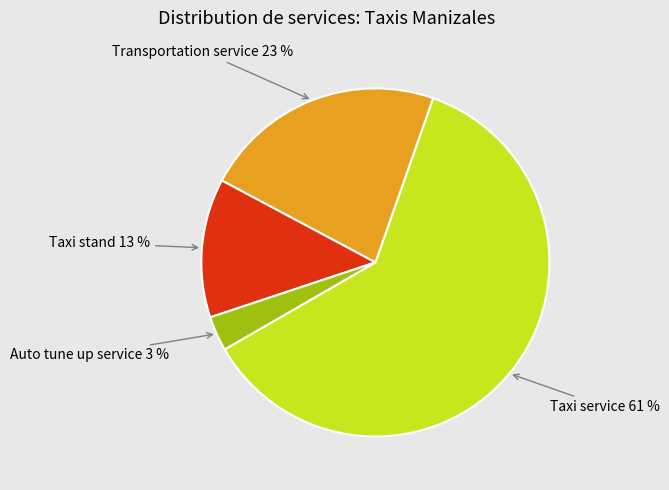

How many segments does this pie chart have?

4